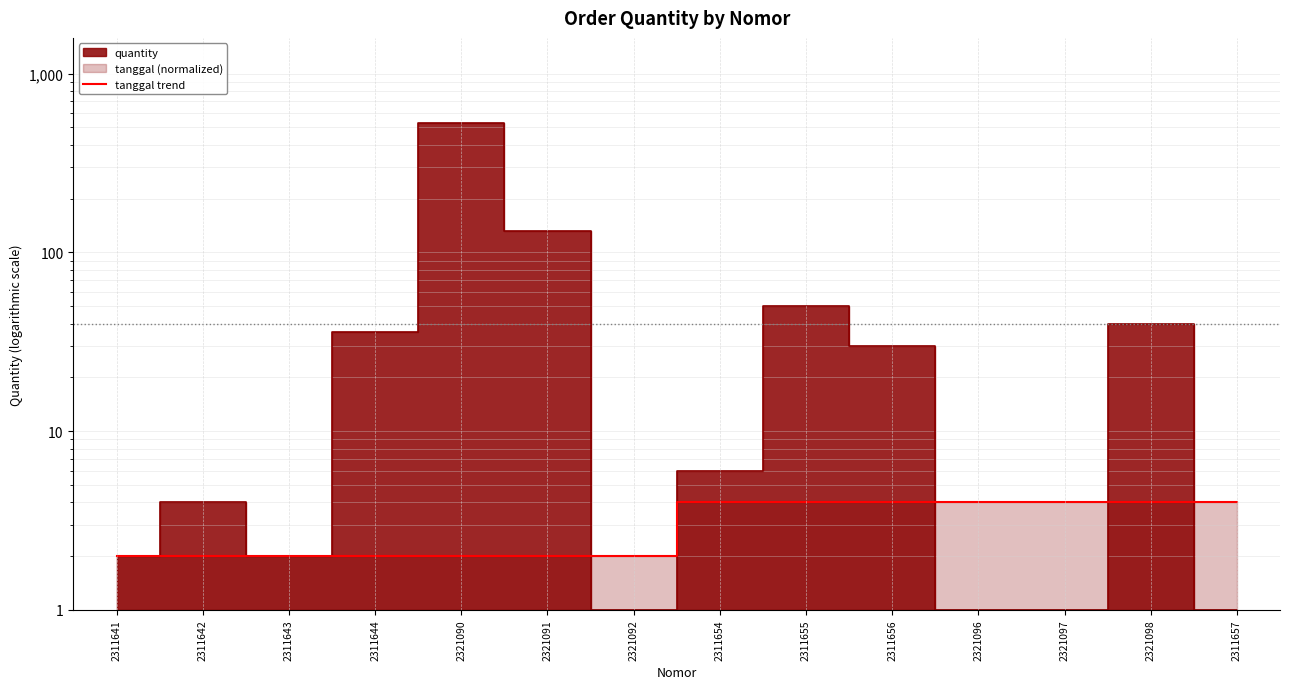

Approximately how many times larger is the value at 2321096 compared to 2311643?

2.0